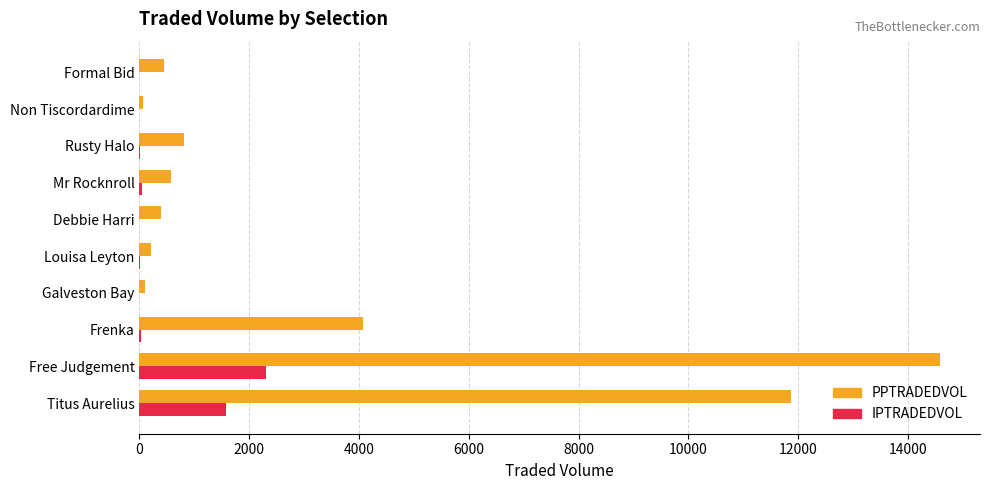

What is the greatest value displayed?

14585.9